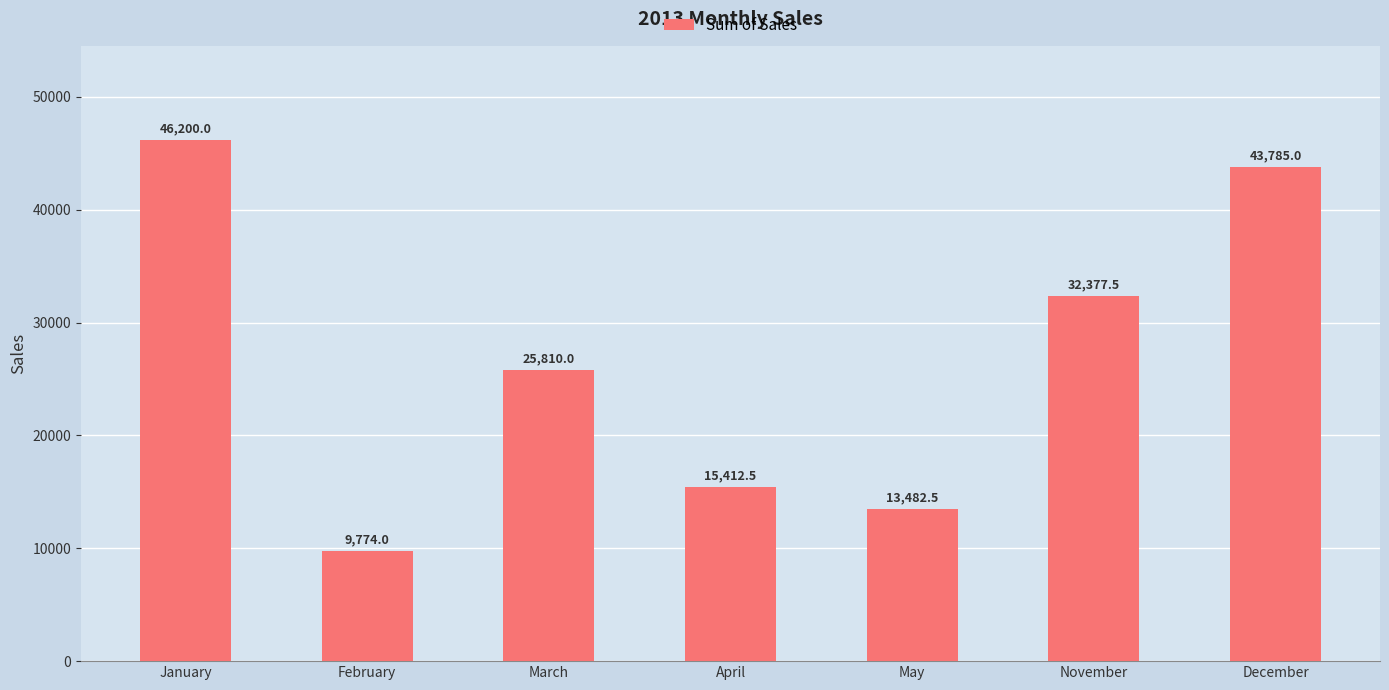

Reading left to right, list all the values displayed in this chart.

January=46200.0	February=9774.0	March=25810.0	April=15412.5	May=13482.5	November=32377.5	December=43785.0